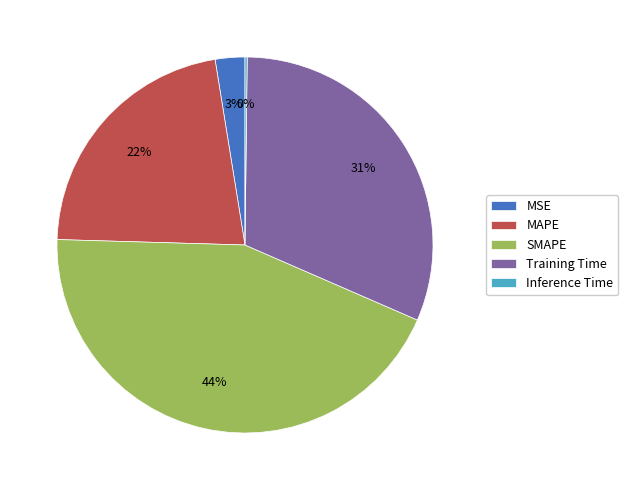

Which slice is the largest?

SMAPE